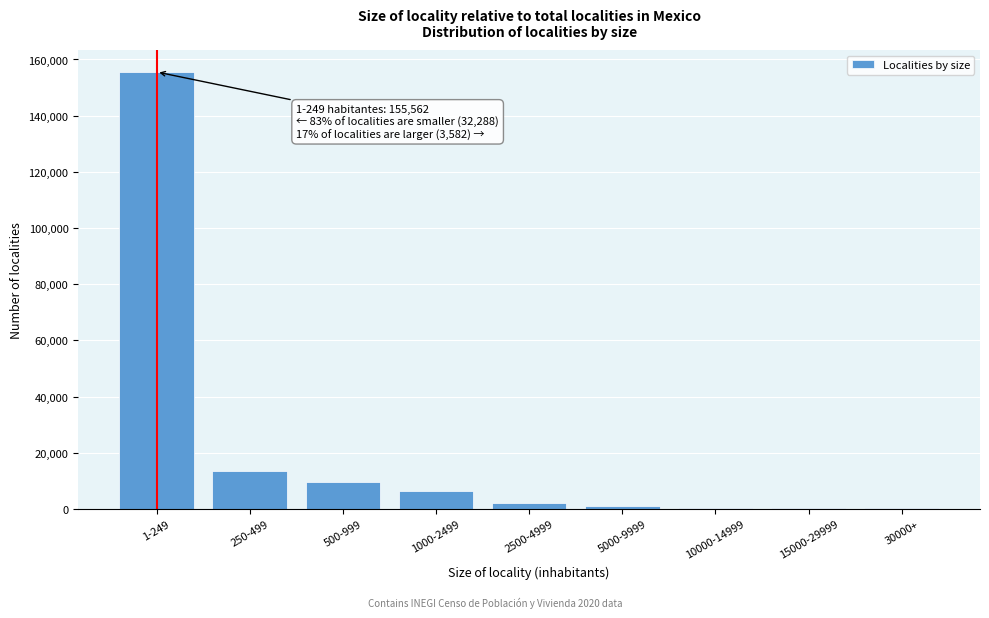

What is the ratio of the value at 250-499 to the value at 500-999?

1.4